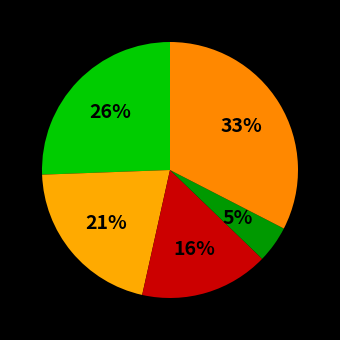

How many segments does this pie chart have?

5